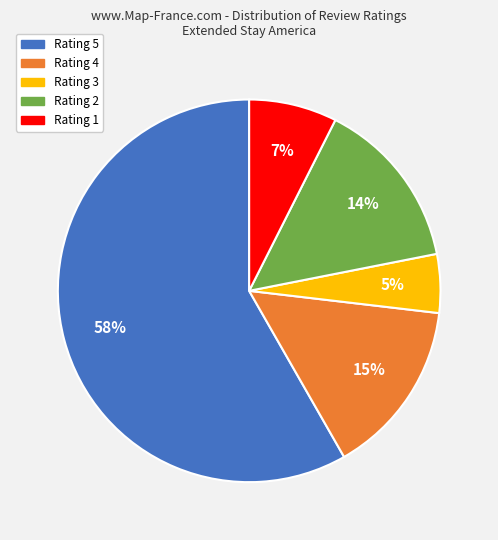

What percentage is the Rating 2 slice, to the nearest percent?

14%